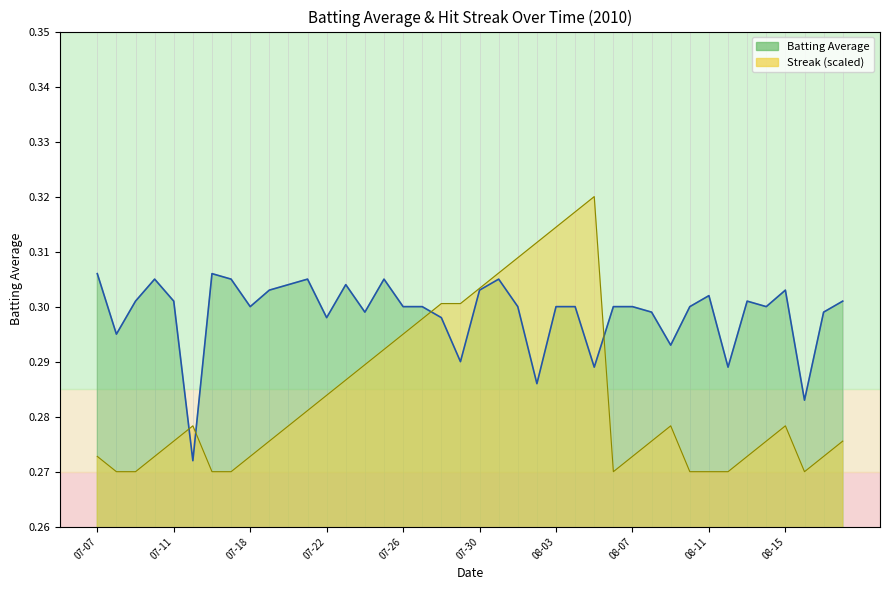

Which category has the highest value across all series?

2010-08-05